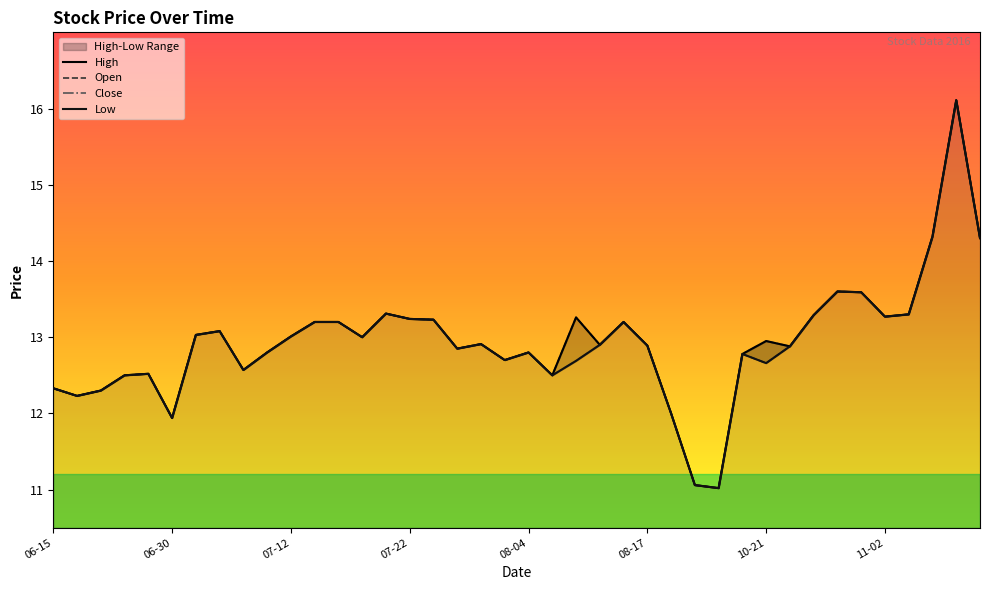

How many values in the High series exceed 12?

36